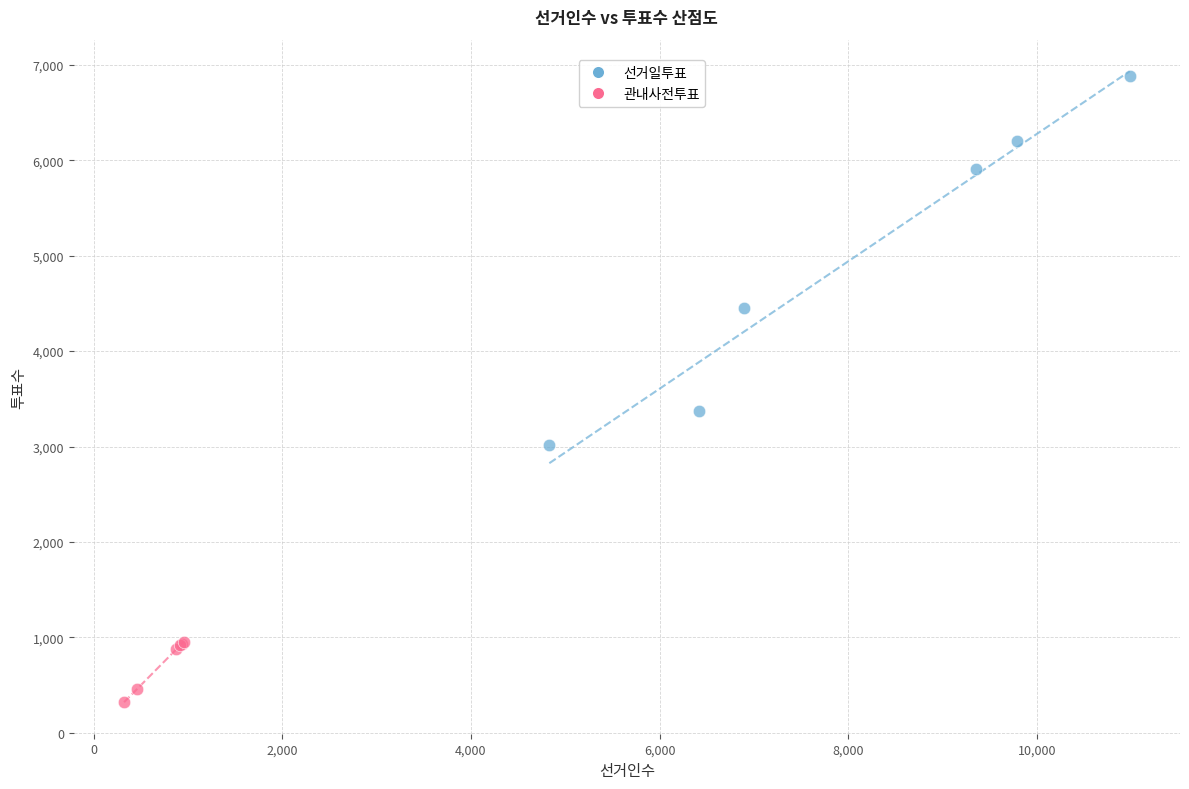

What are all the series names shown in the legend?

선거일투표, 관내사전투표